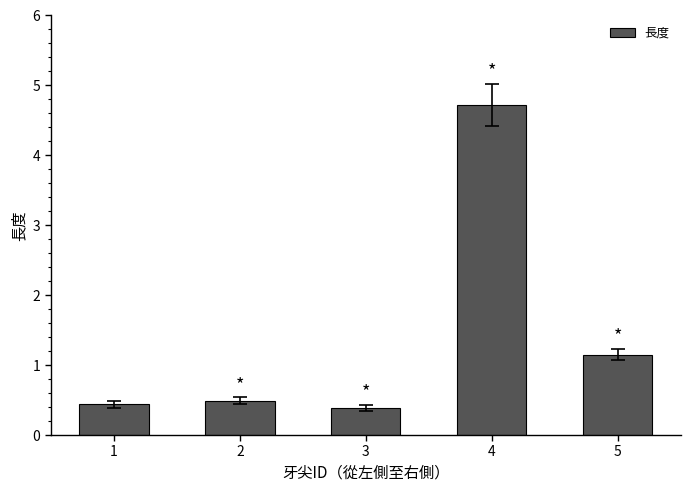

Is it true that the value at 4 is 7.4?

False